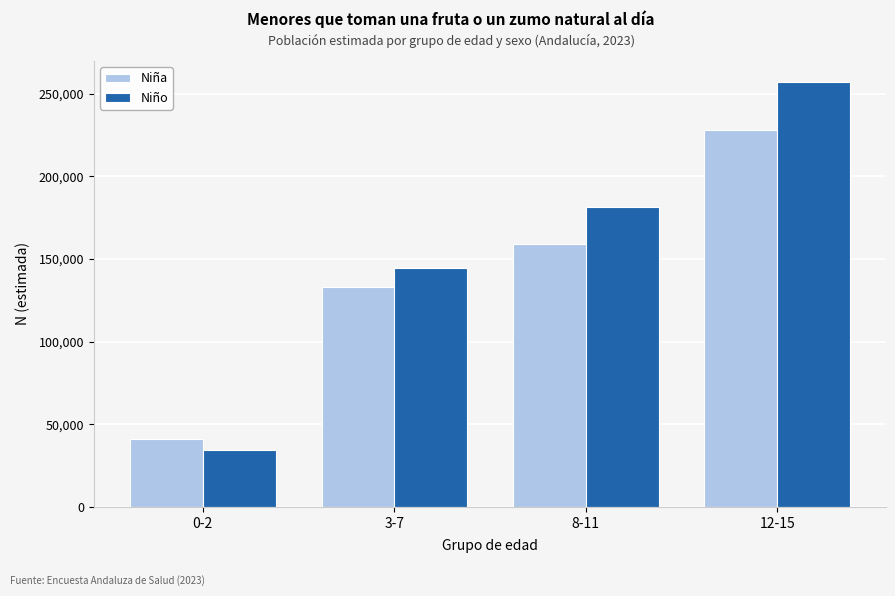

Reading left to right, what are all the values shown in this chart?

Niña: 41002	133057	158893	227821
Niño: 34698	144536	181390	256941